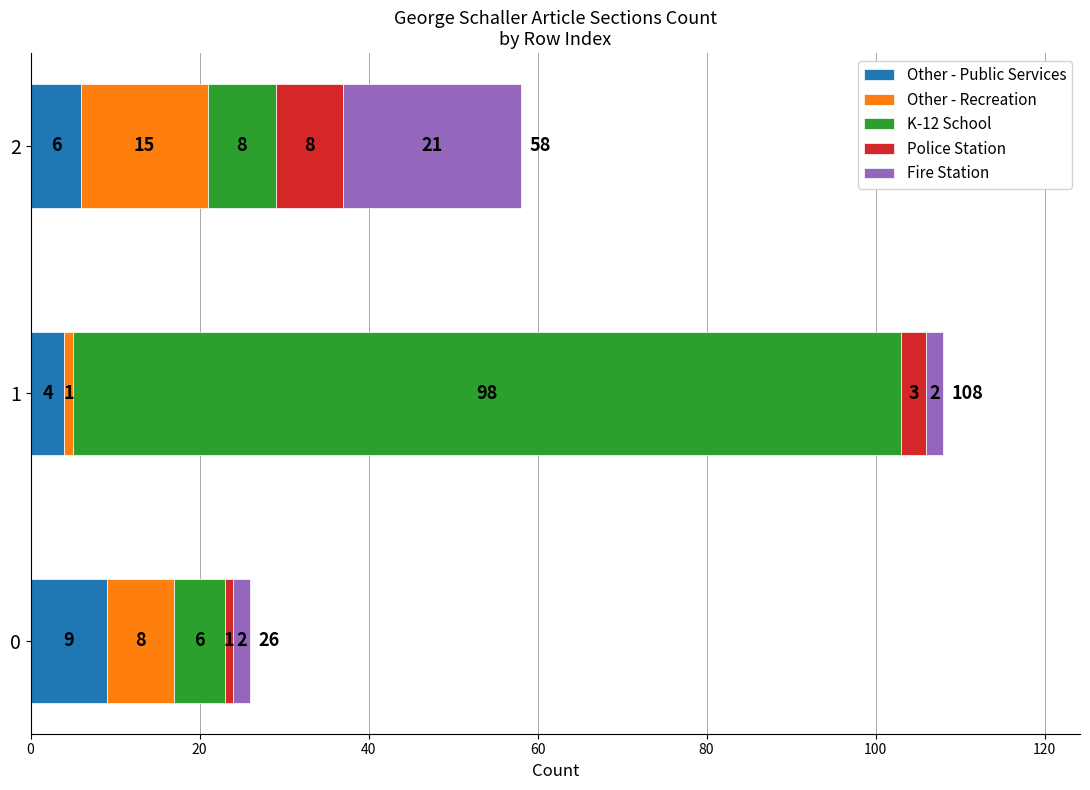

What is the highest value of the Other - Public Services series?

9